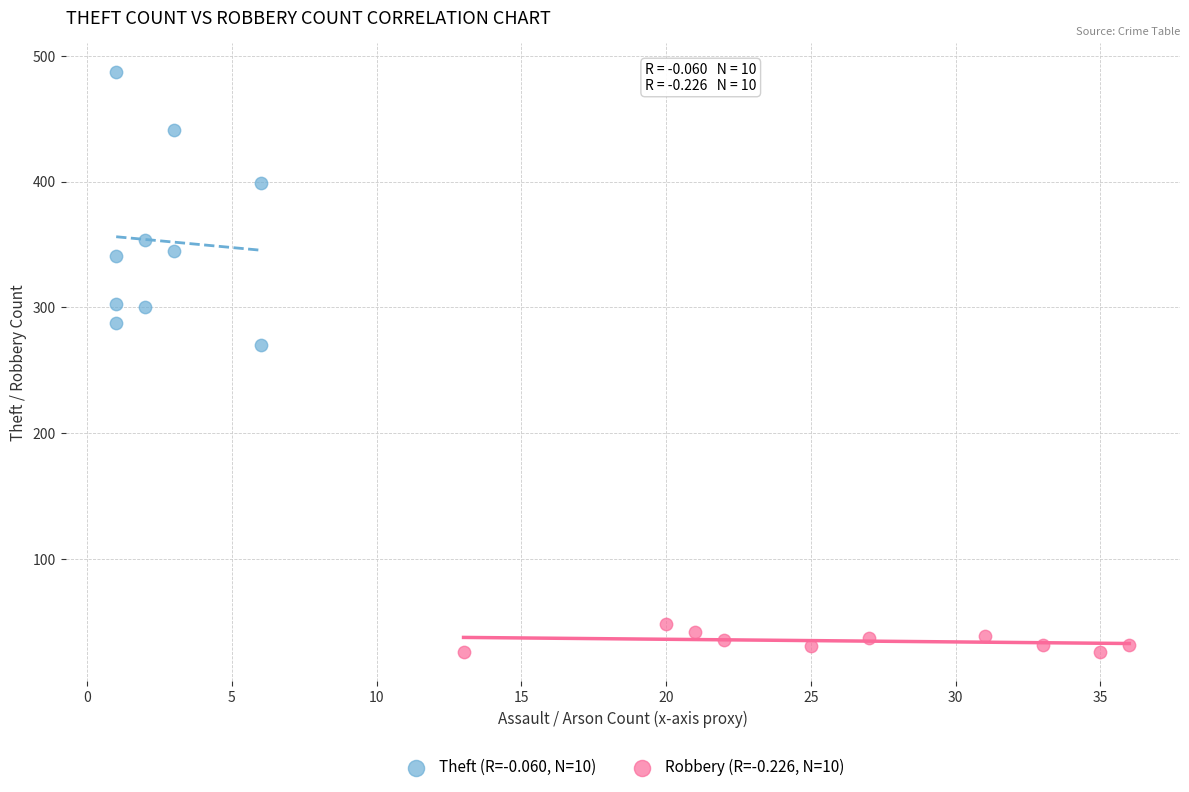

Which series reaches the minimum Y coordinate?

Robbery (R=-0.226, N=10)